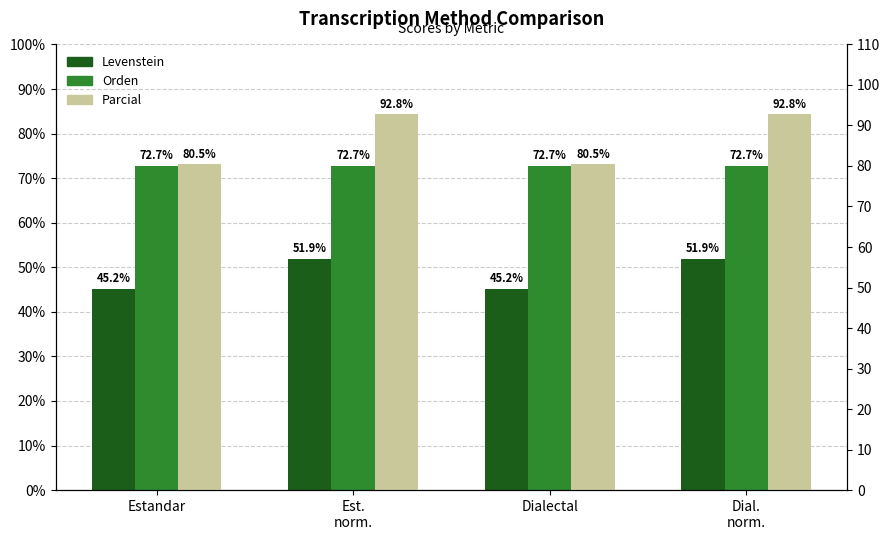

How many categories are shown in the chart?

4